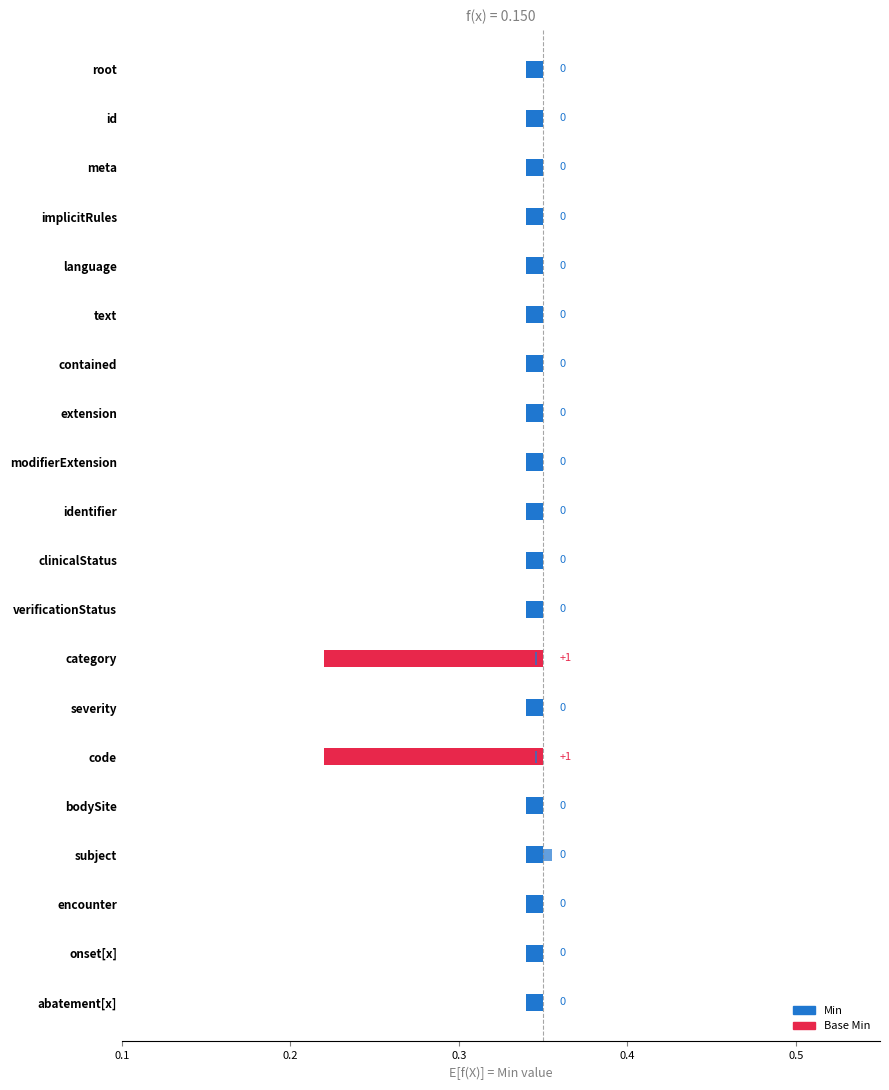

Which series changed the most between Condition.identifier and Condition.bodySite?

Min